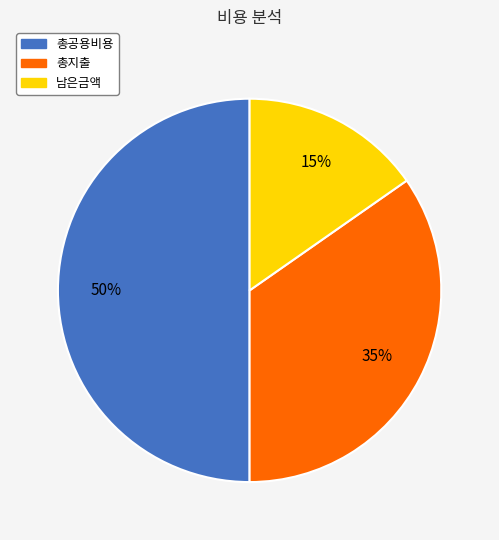

Do 총공용비용 and 총지출 together represent more than half of the pie?

Yes